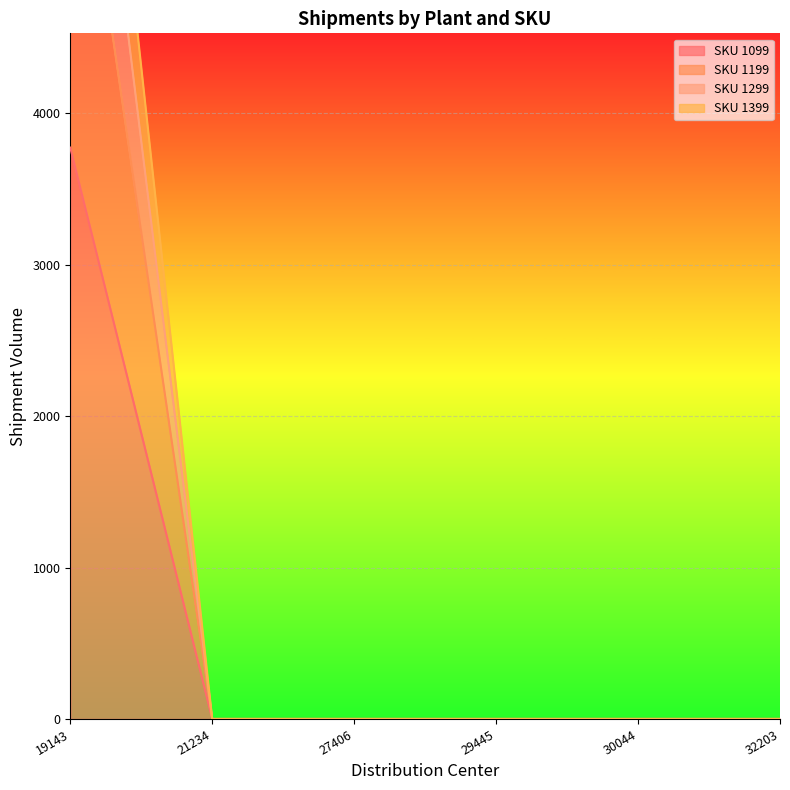

The value of SKU 1199 at 21234 is 0. True or false?

True